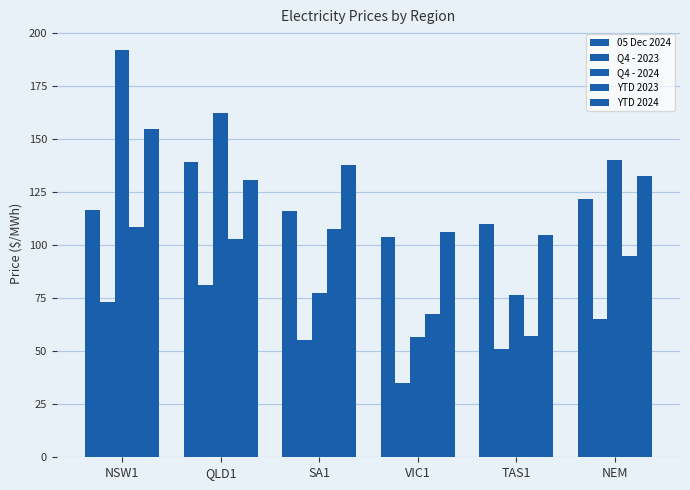

At how many categories does at least one series exceed 81?

6